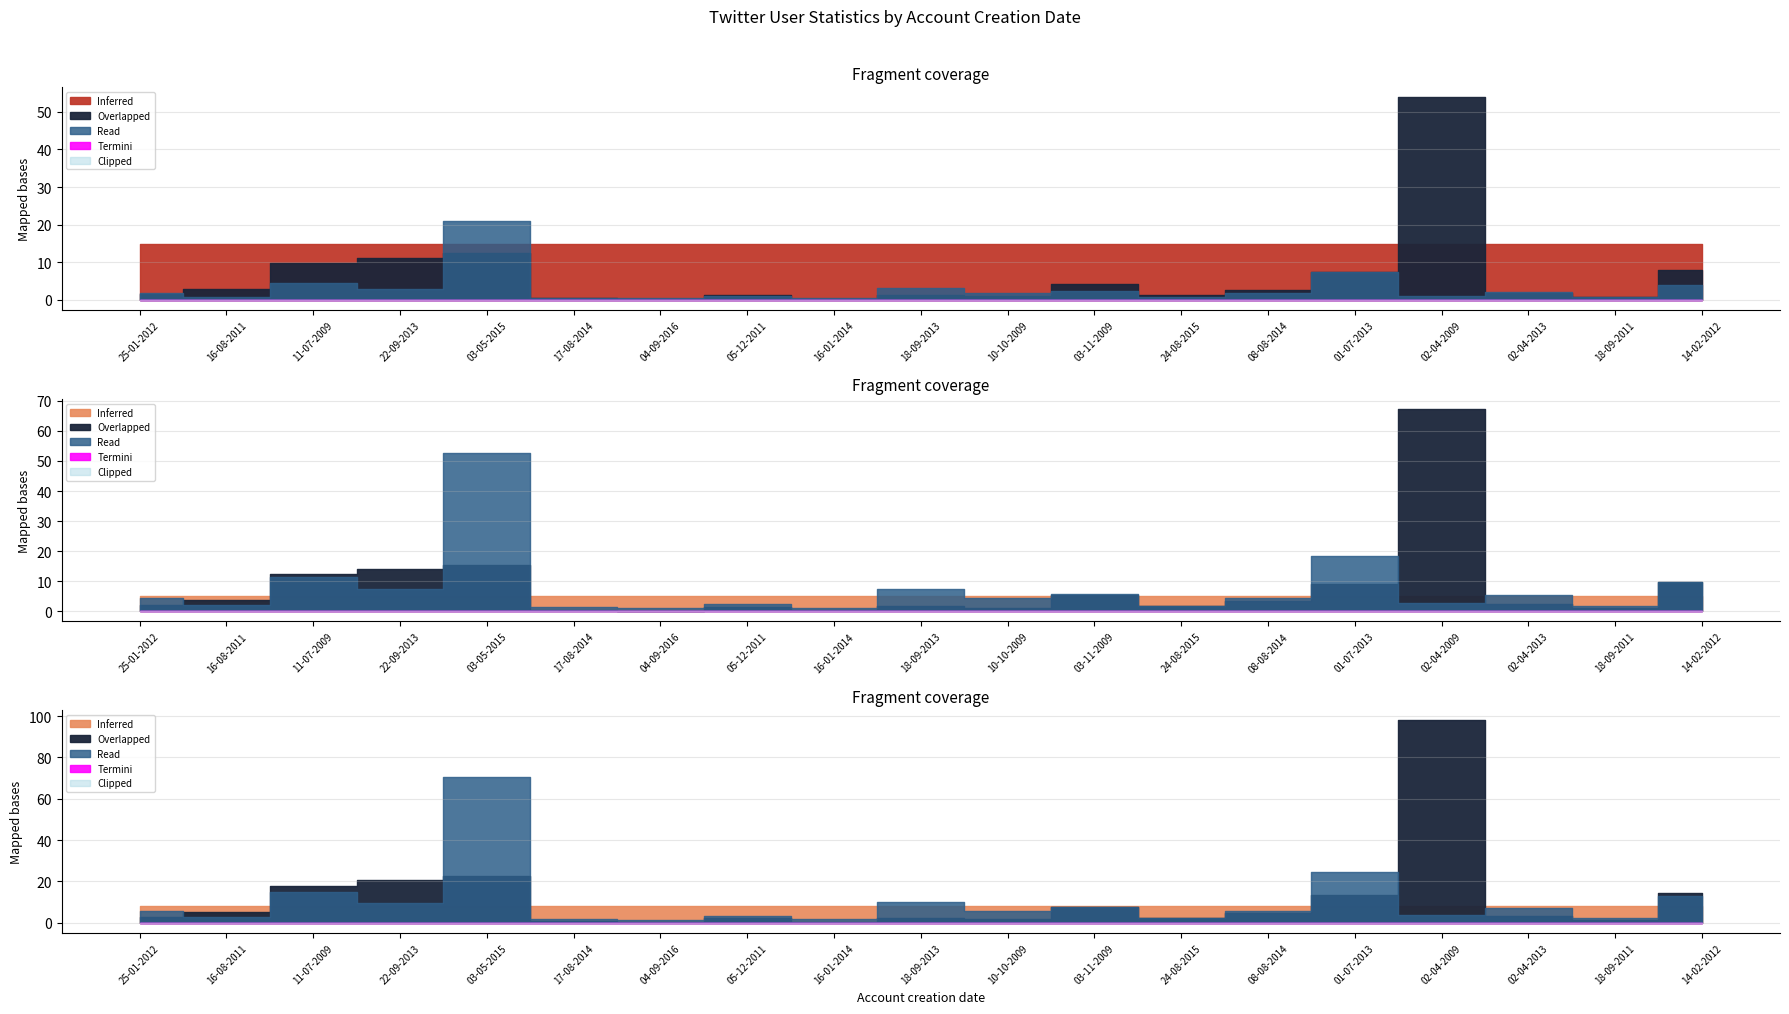

Where is the first local maximum for followers?

03-05-2015